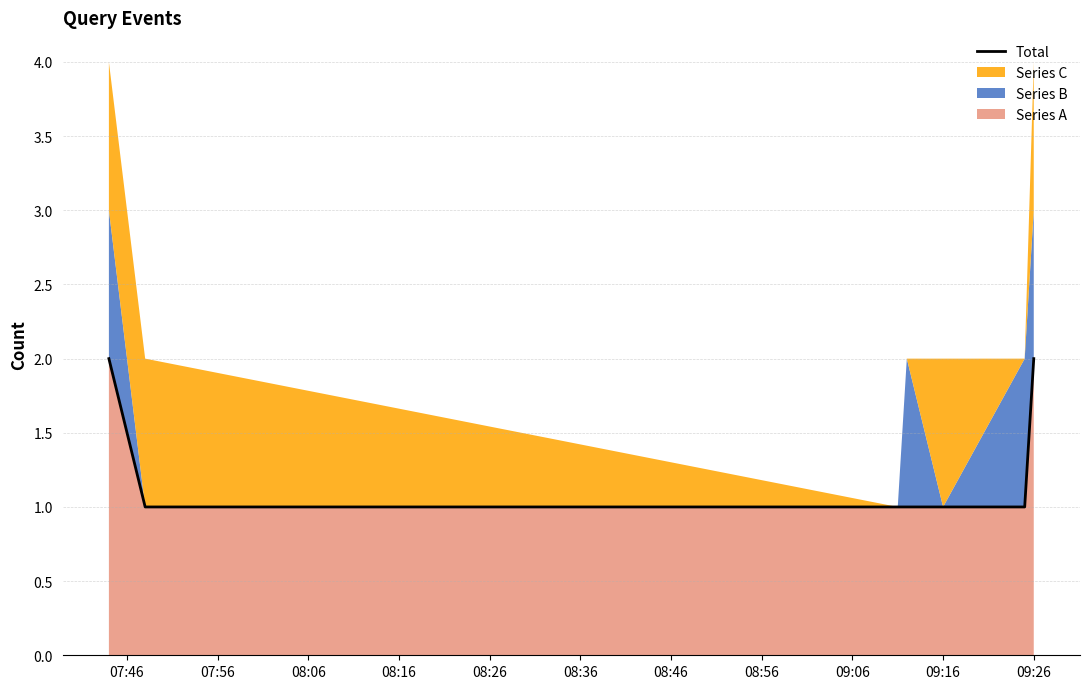

The Series A series shows 1 at 09:16. True or false?

True